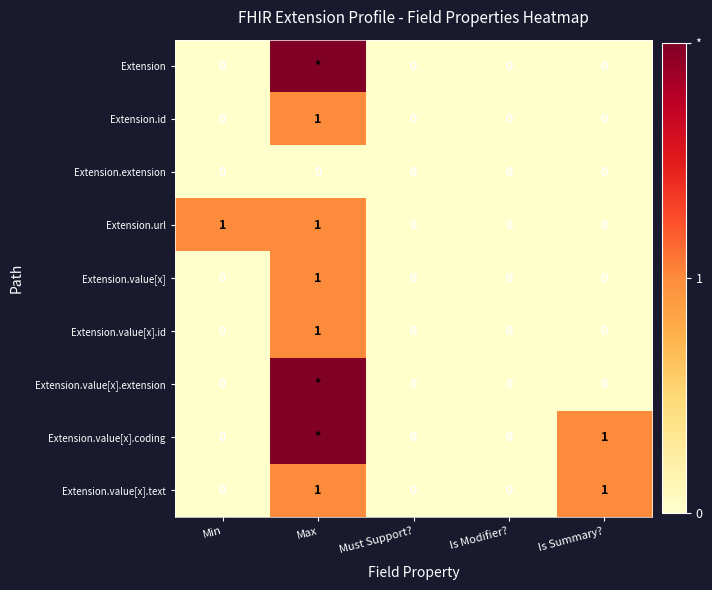

The Extension.url series shows 2 at Min. True or false?

False